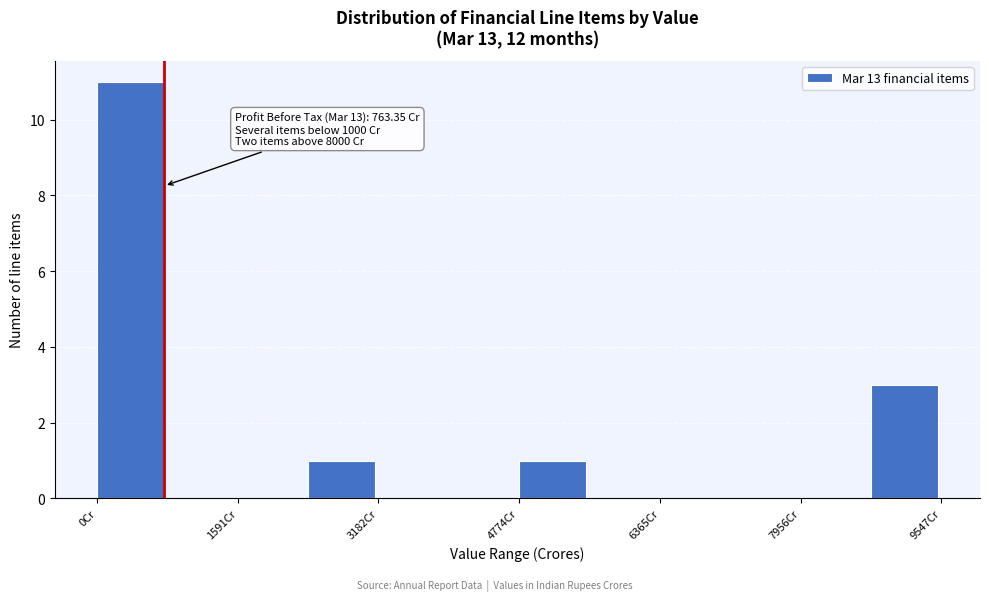

Around what value on the x-axis is the tallest bar? Give the approximate position of its centre, as read against the axis.

400